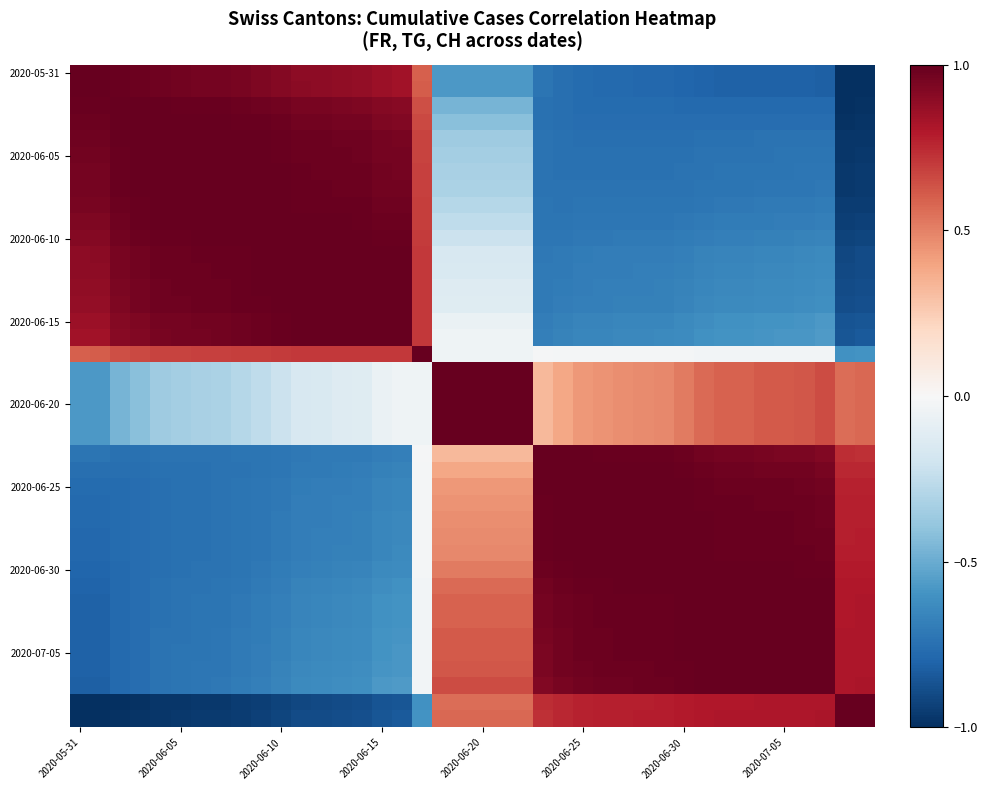

Which series has the largest range (max minus min)?

2020-05-31